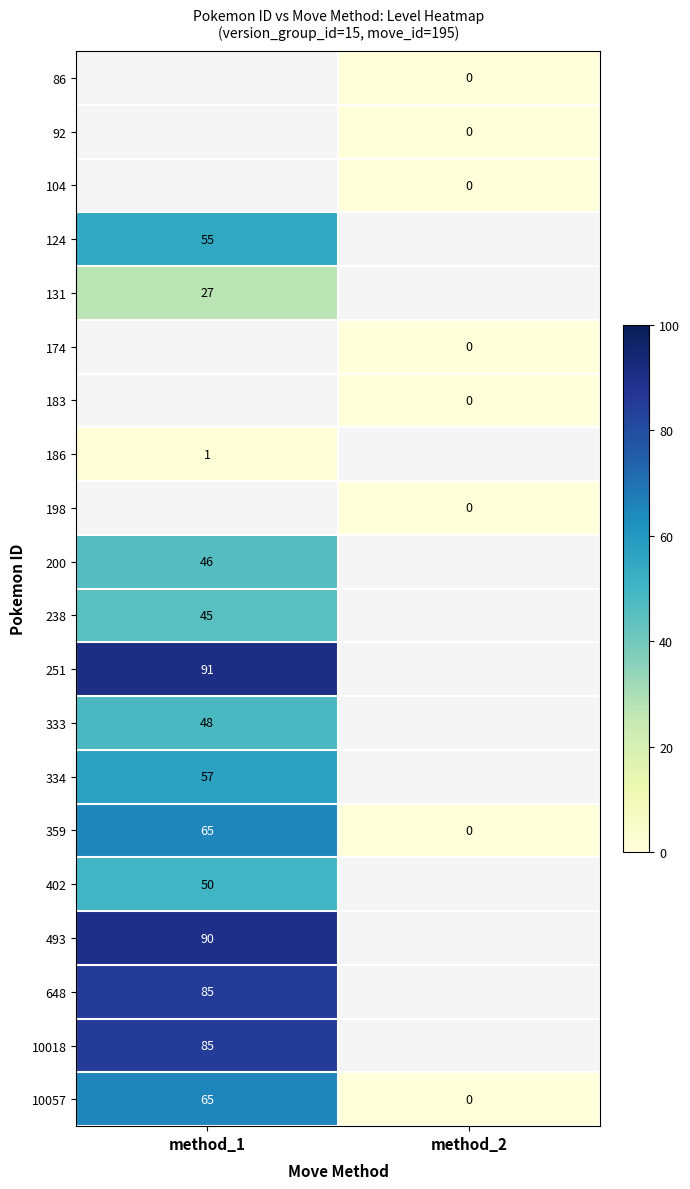

Is it true that 402 equals 25 at method_1?

False